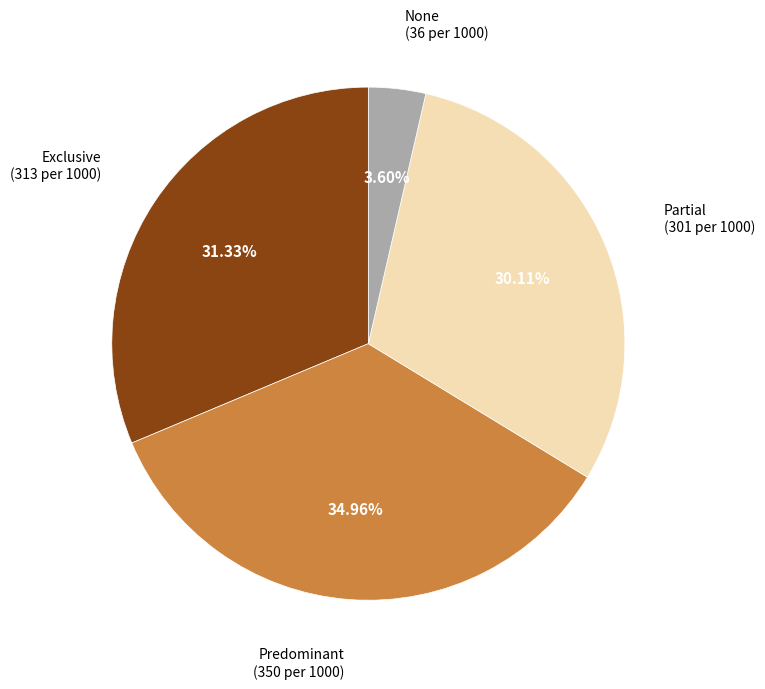

Is there any slice that represents more than half of the pie?

No